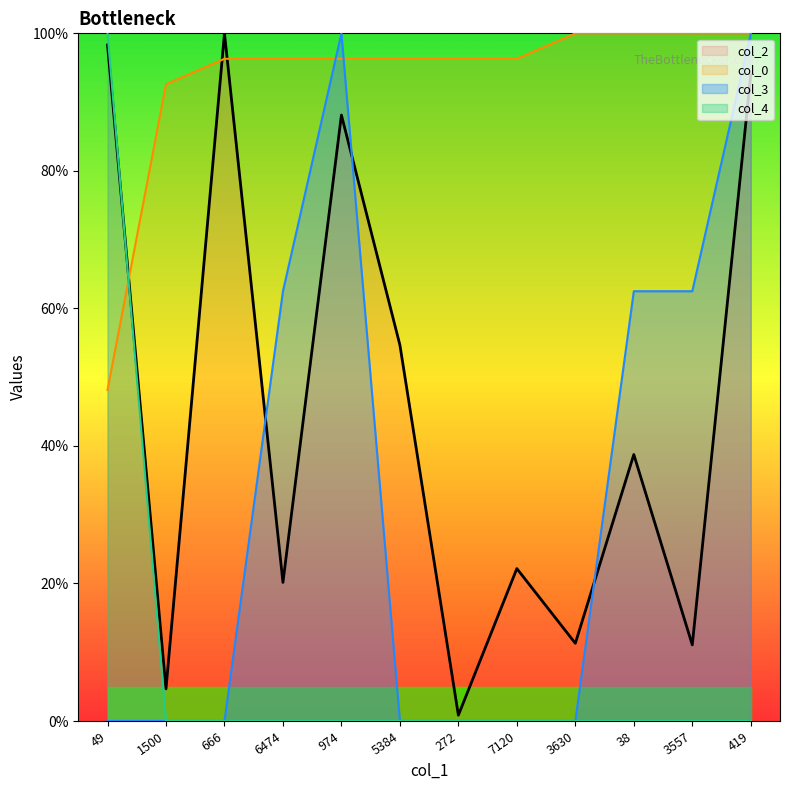

Between which two adjacent categories do col_0 and col_2 first intersect?

49 and 1500